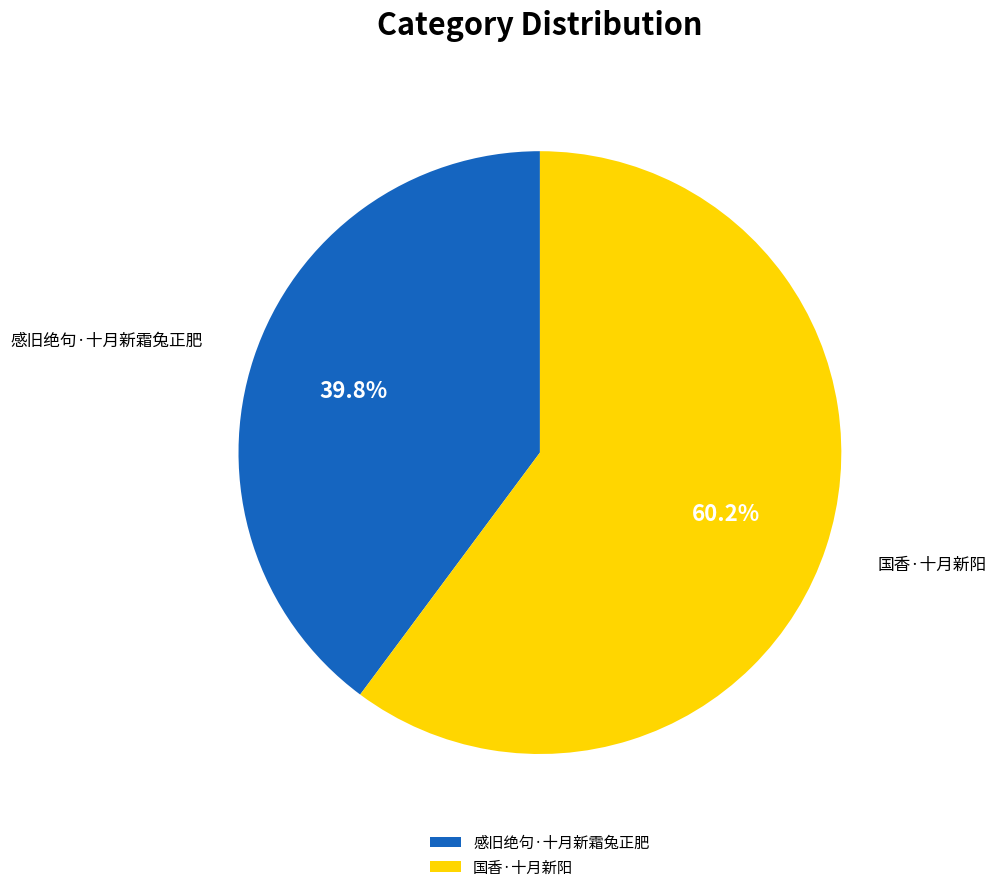

Which category has the smallest portion of the pie?

感旧绝句·十月新霜兔正肥